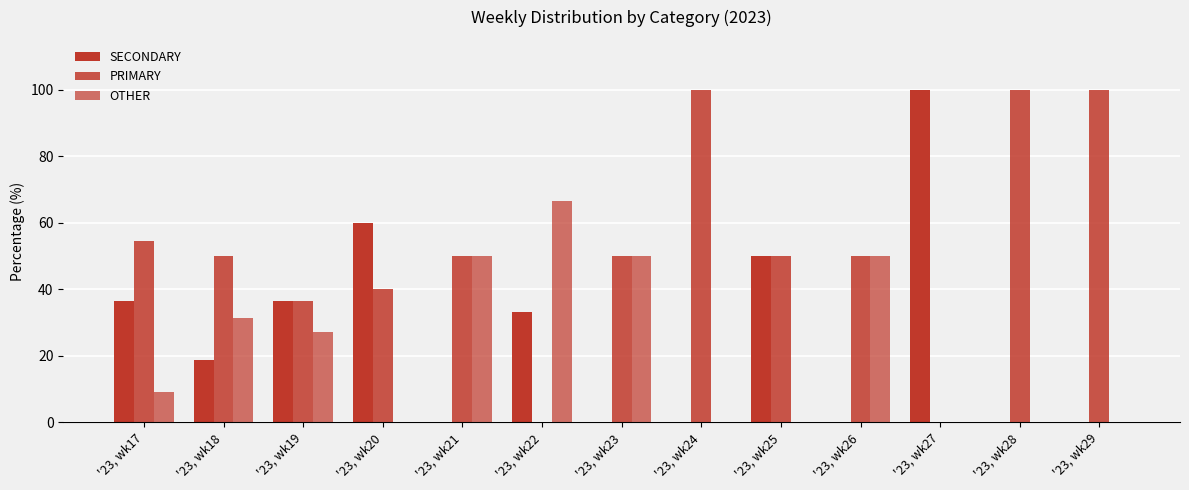

Does the chart contain stacked bars?

No